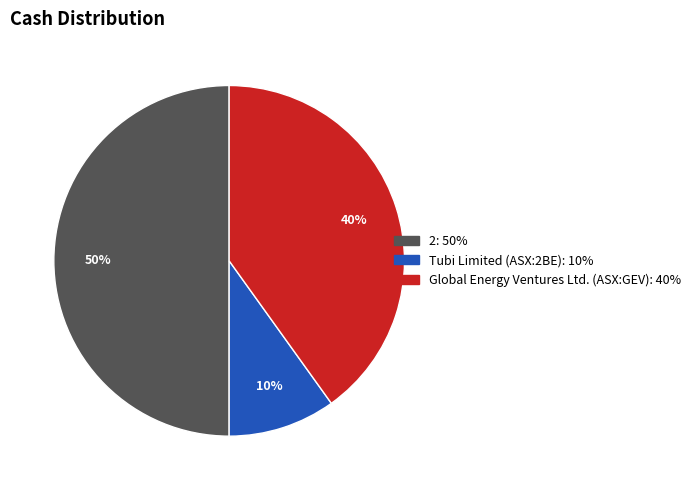

What is the ratio of the value at Tubi Limited (ASX:2BE) to the value at 2?

0.2